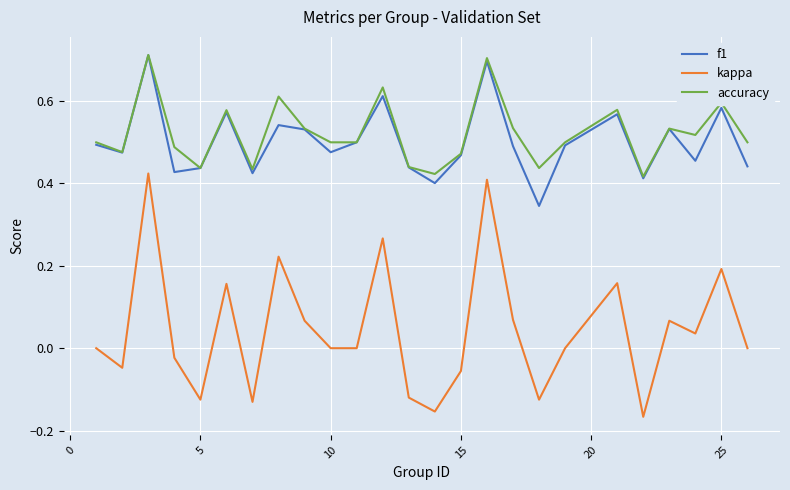

True or false: kappa and f1 intersect in this chart.

False